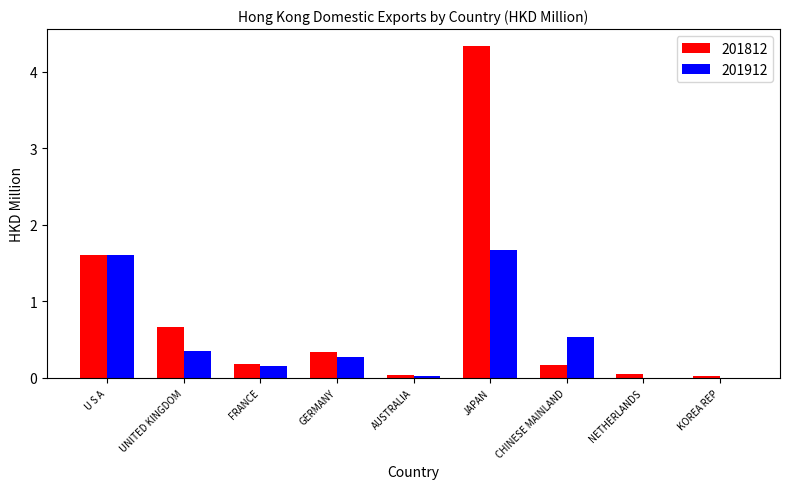

What is the average value of the 201912 series?

0.5